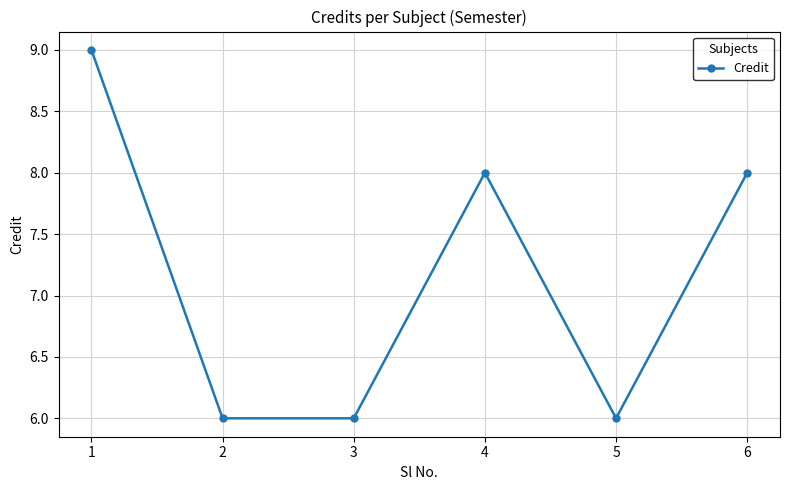

What is the minimum value shown in the chart?

6